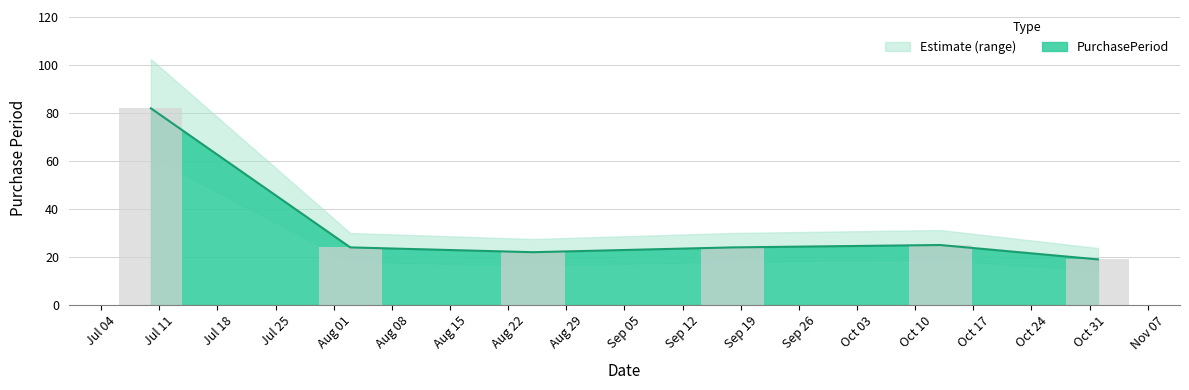

What is the label of the 3rd bar from the left?

2017-08-25